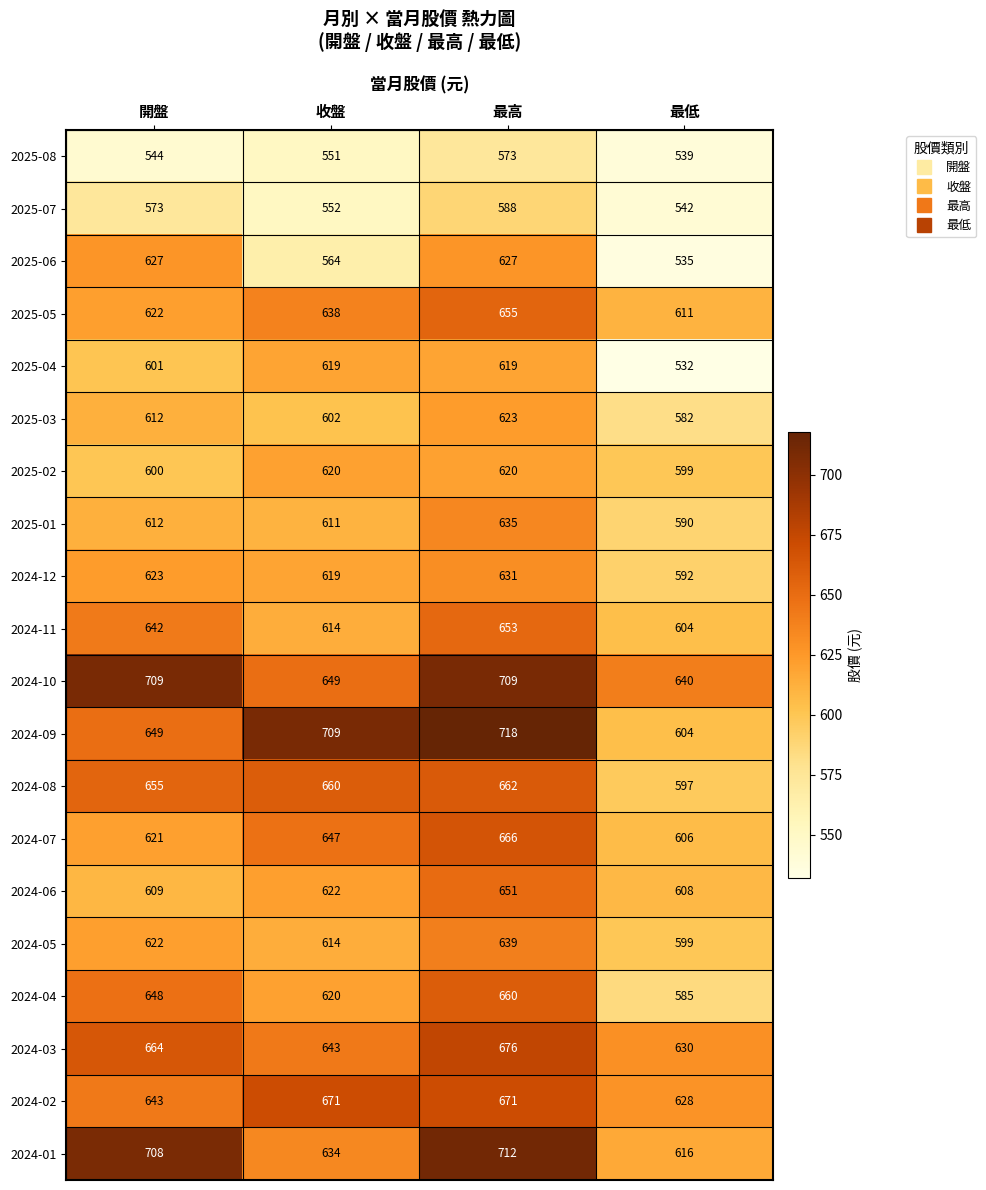

What is the maximum value for 2025-04?

619